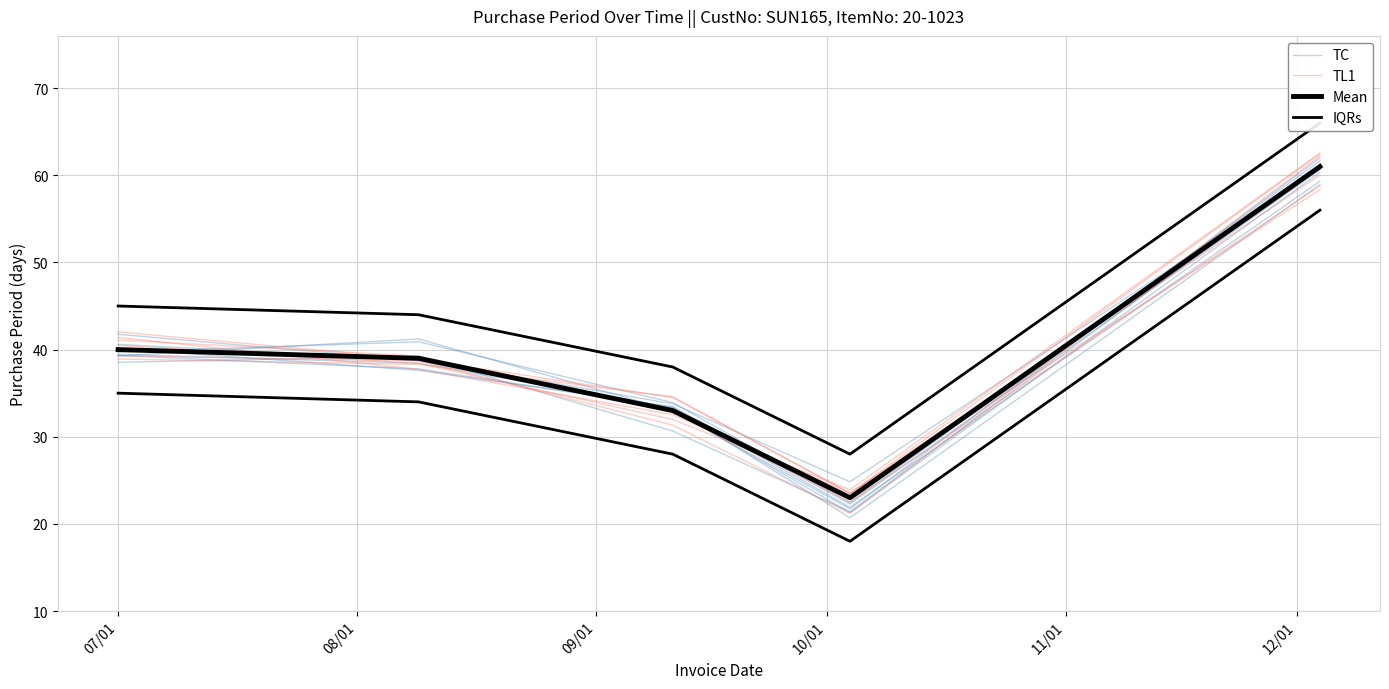

How many categories are shown in the chart?

5